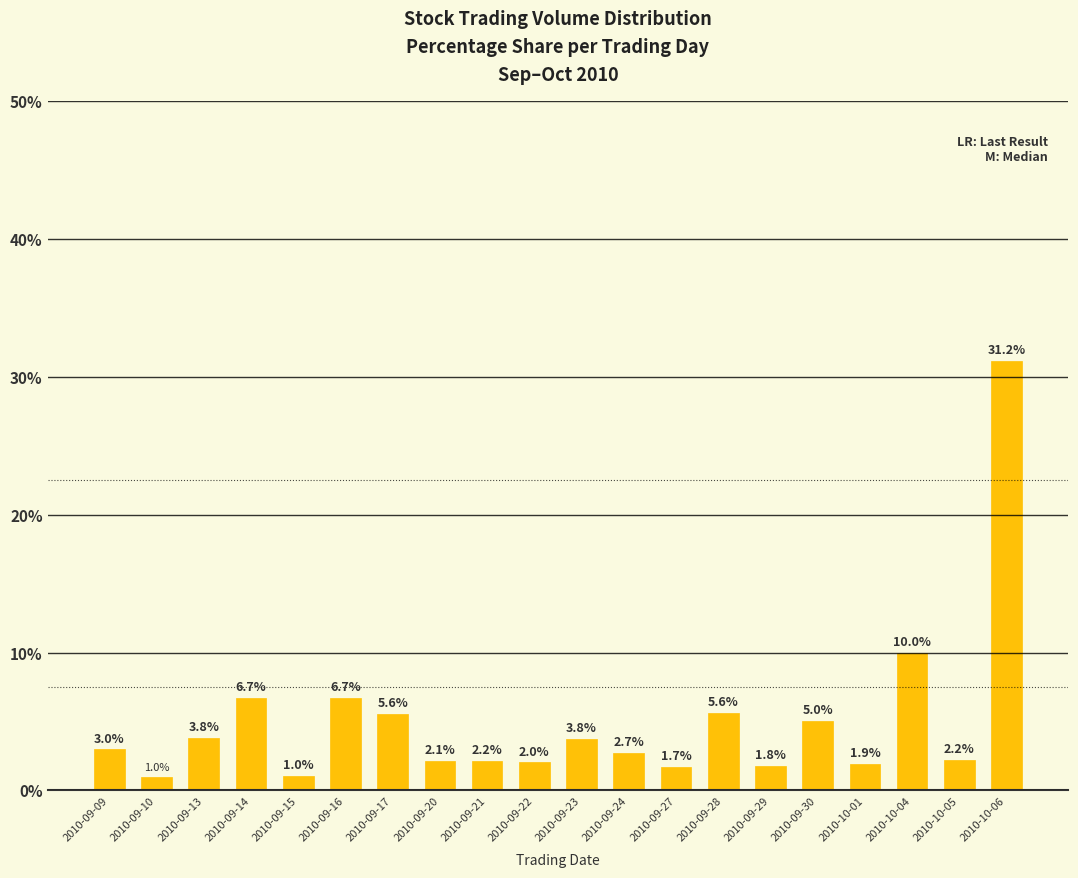

Read the value at 2010-09-17.

5.6